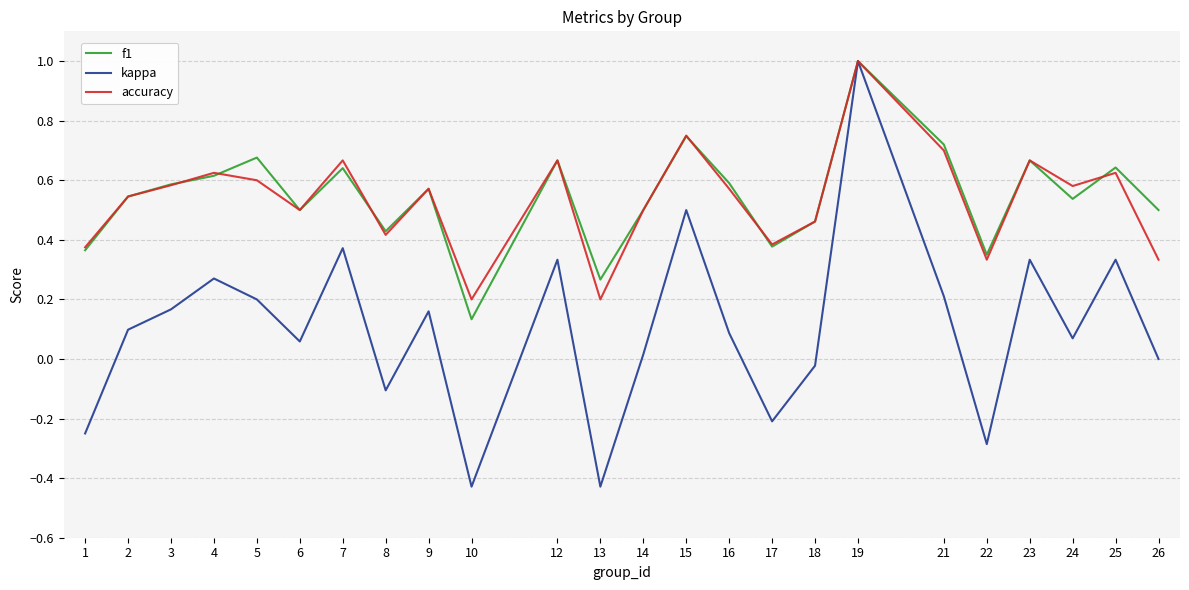

At how many categories does at least one series exceed 0?

24